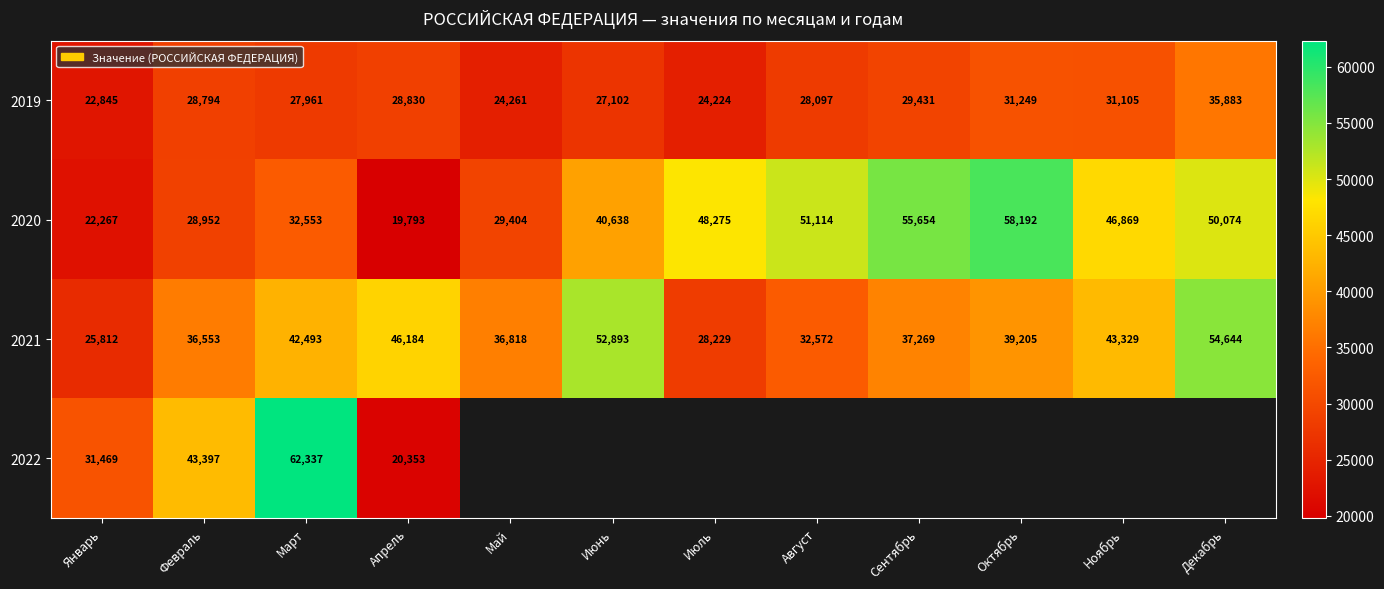

What is the sum of all 2020 values?

483785